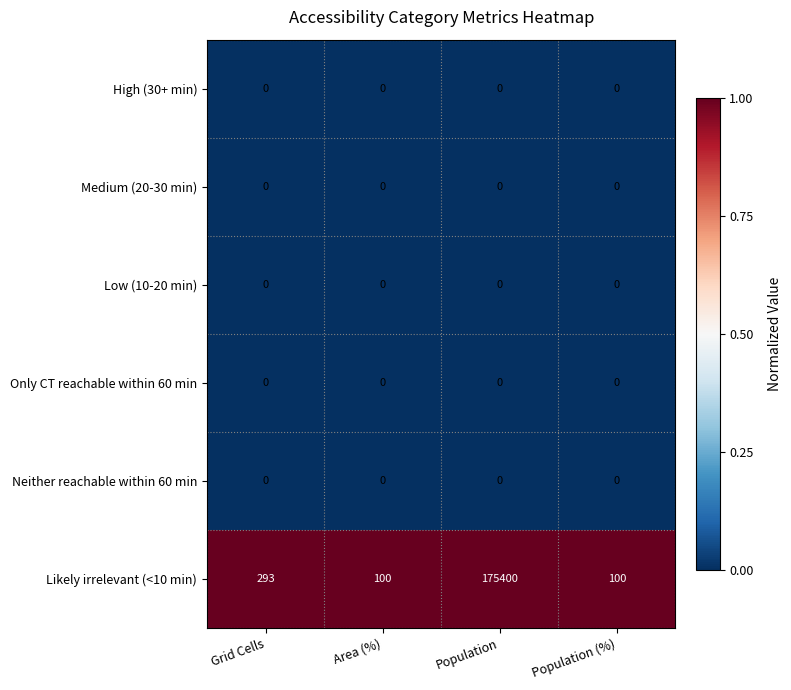

Which category has the highest value across all series?

Population